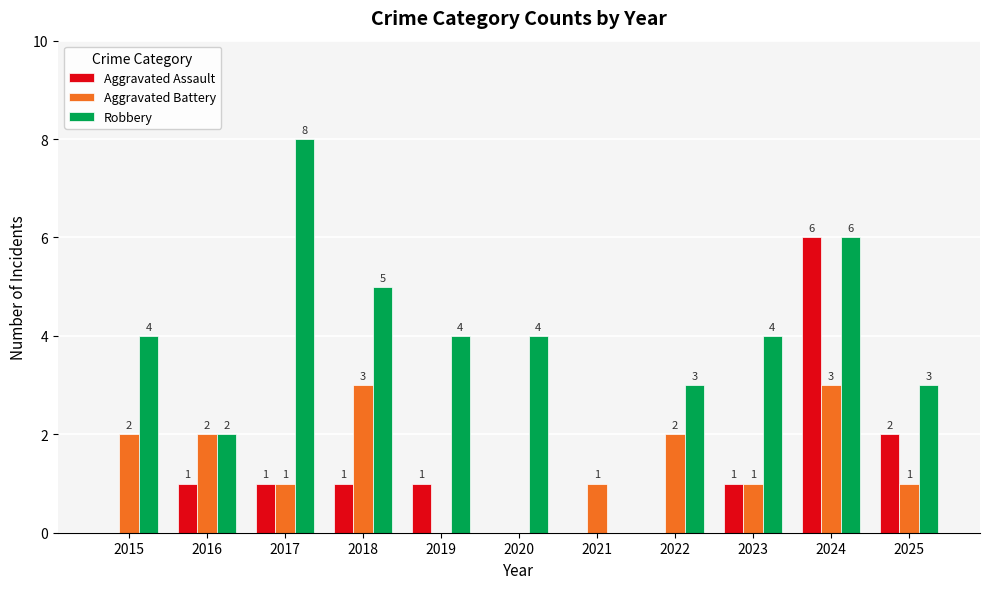

Which series has the largest total across all categories?

Robbery